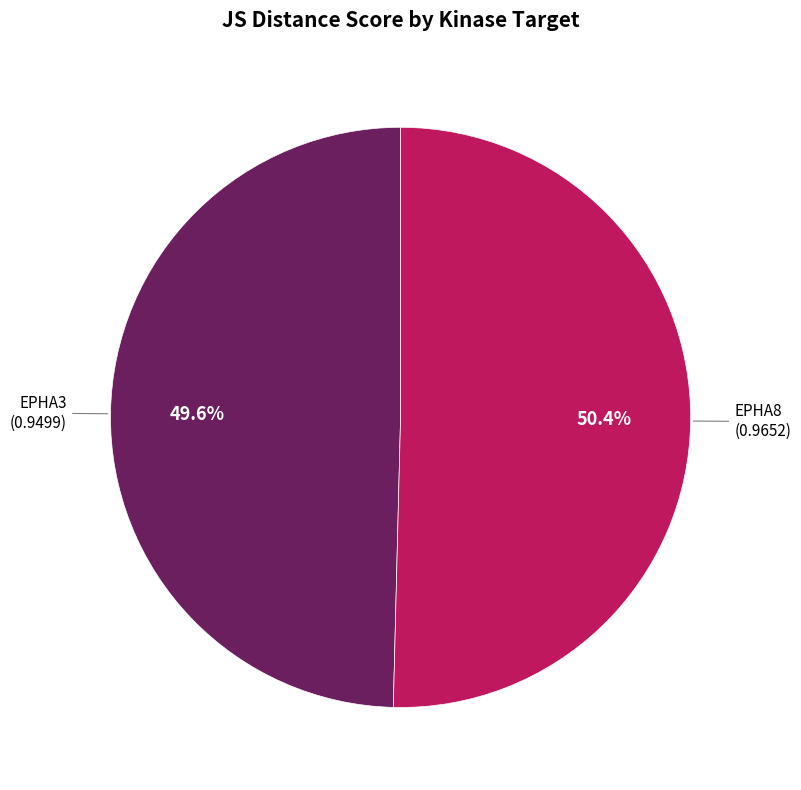

What is the largest slice in the pie chart?

EPHA8